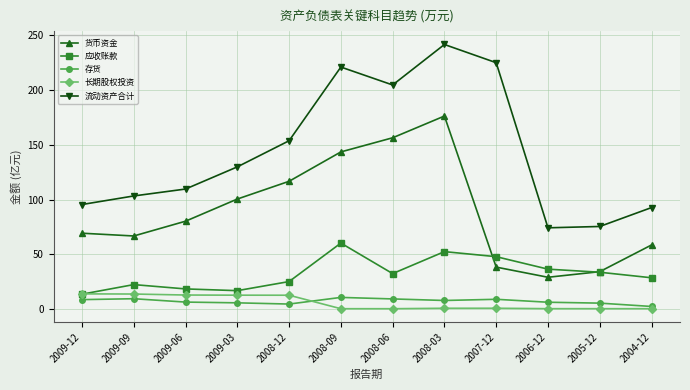

What position from the left is 2005-12?

11